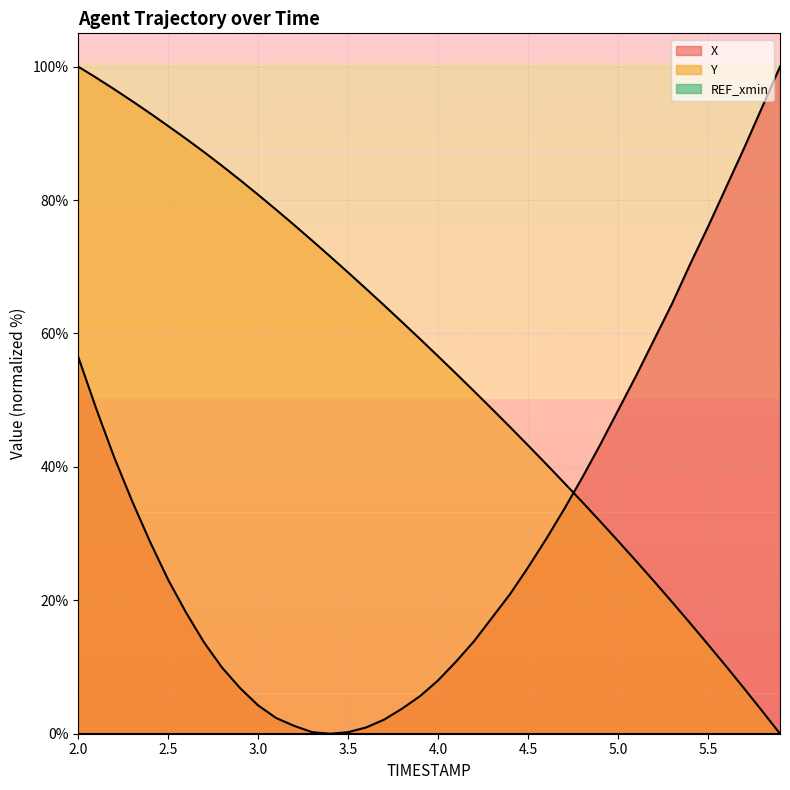

Count the number of data series in this chart.

3